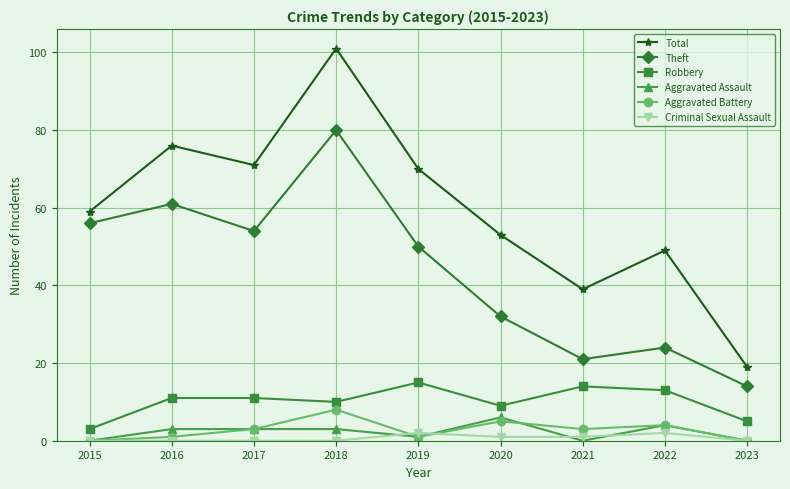

Is it true that Aggravated Assault equals 3 at 2016?

True